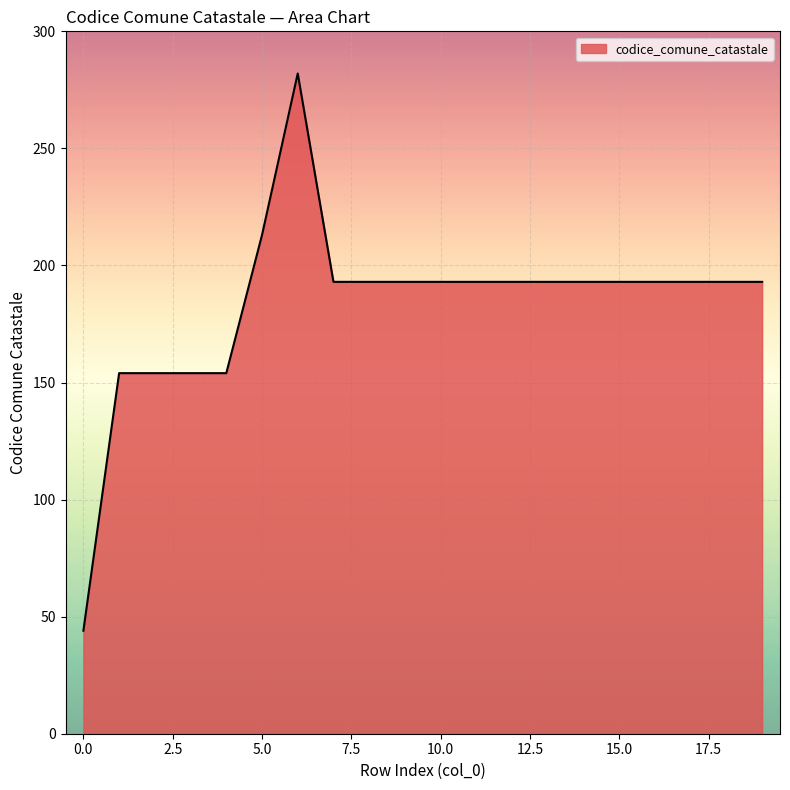

What is the difference between the second highest and second lowest values?

59